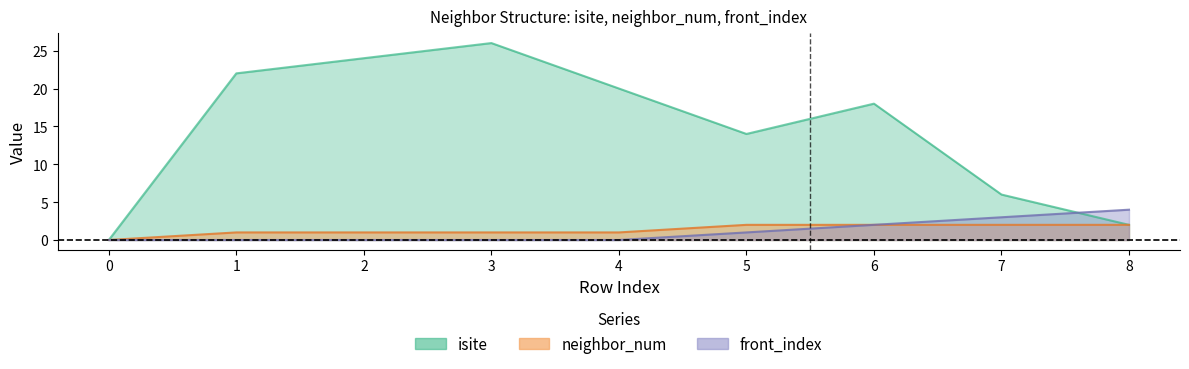

What are all the series names shown in the legend?

isite, neighbor_num, front_index